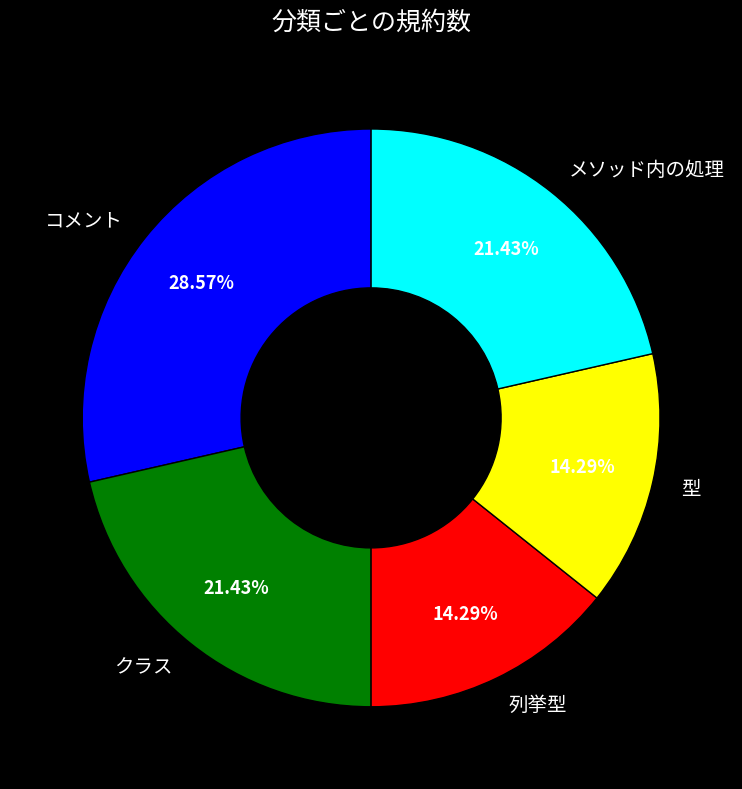

What portion of the pie excludes コメント?

71.4%